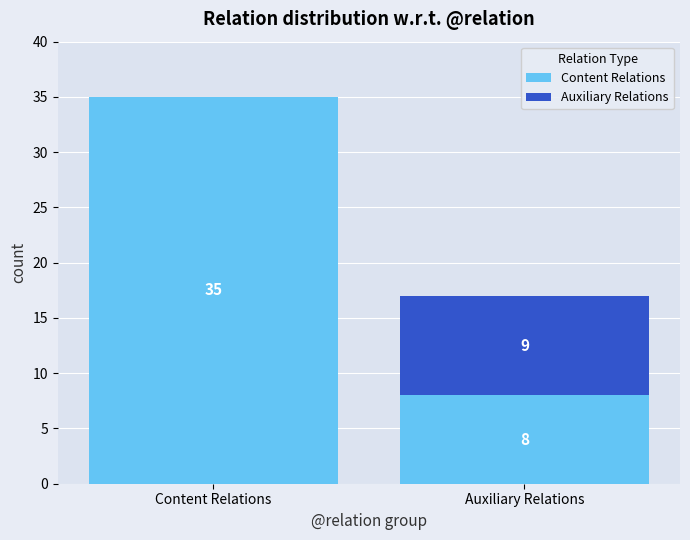

Are the bars horizontal?

No